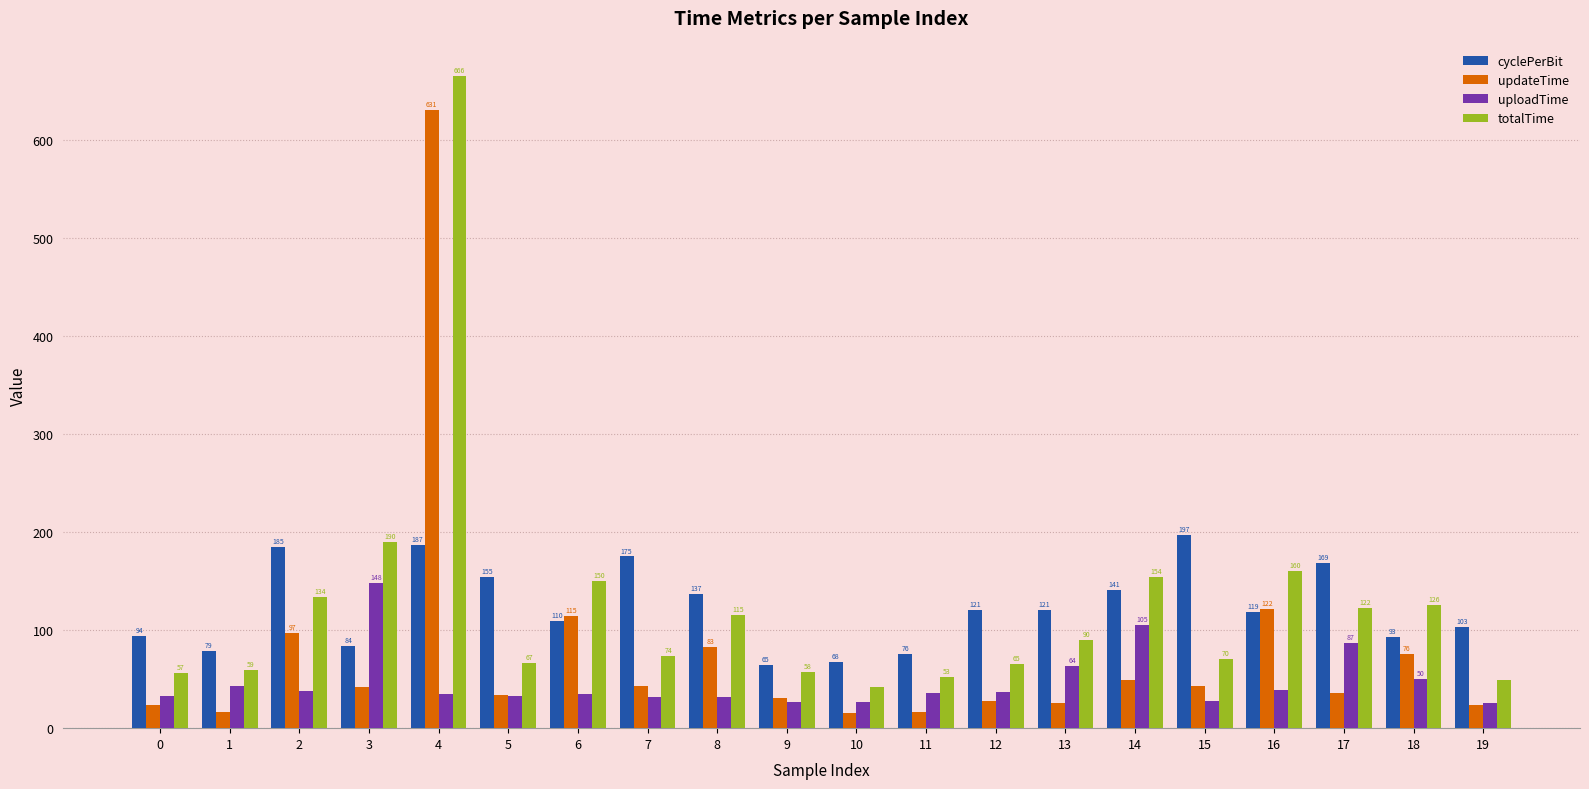

Which label corresponds to the smallest value in the chart?

10